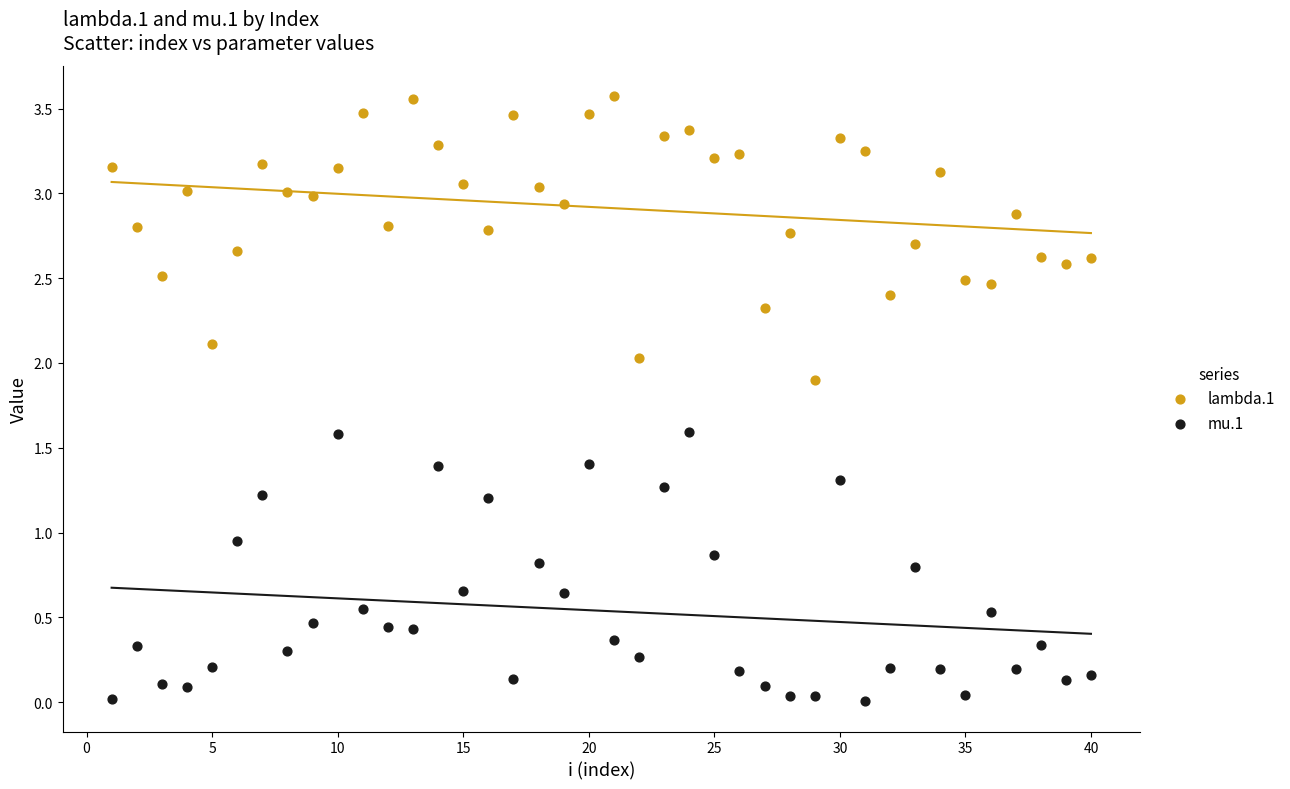

Which series reaches the maximum Y coordinate?

lambda.1